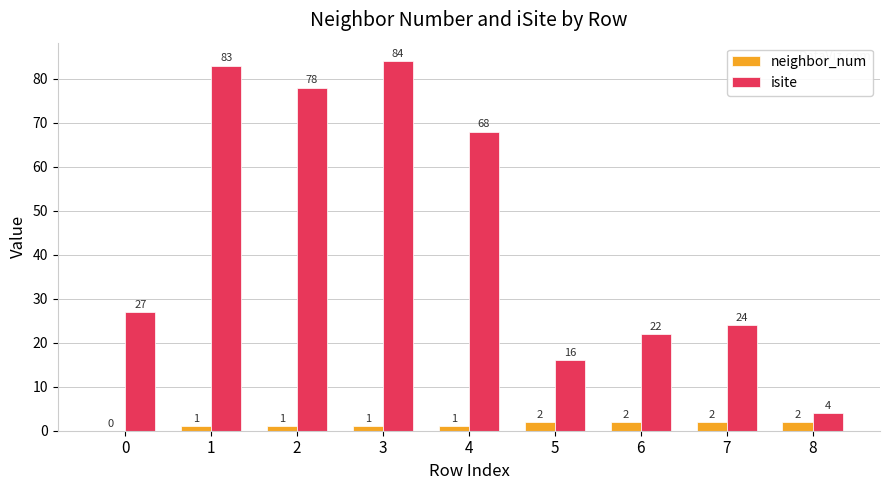

Which series has the largest total across all categories?

isite